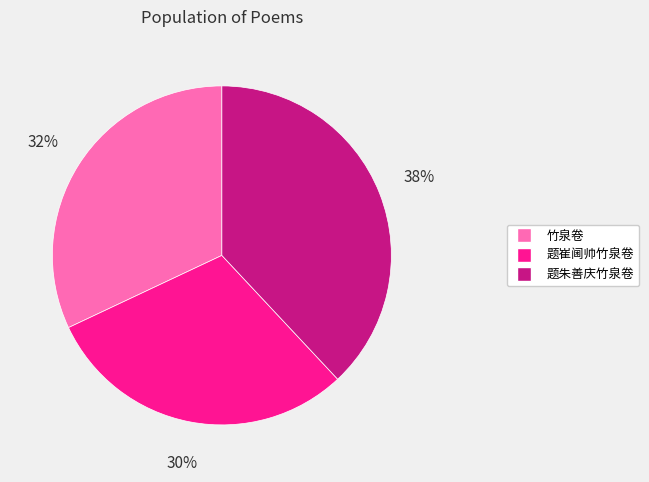

Combined, do 题崔阃帅竹泉卷 and 竹泉卷 account for over 50%?

Yes